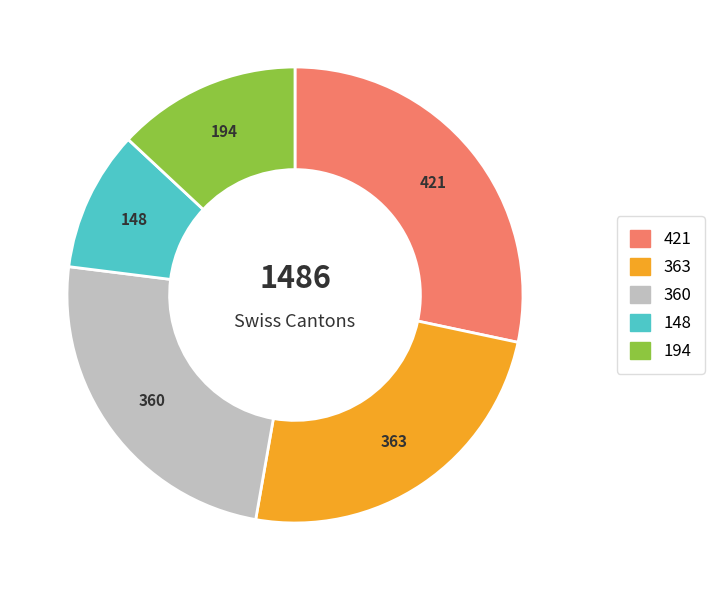

Does any single category account for the majority?

No